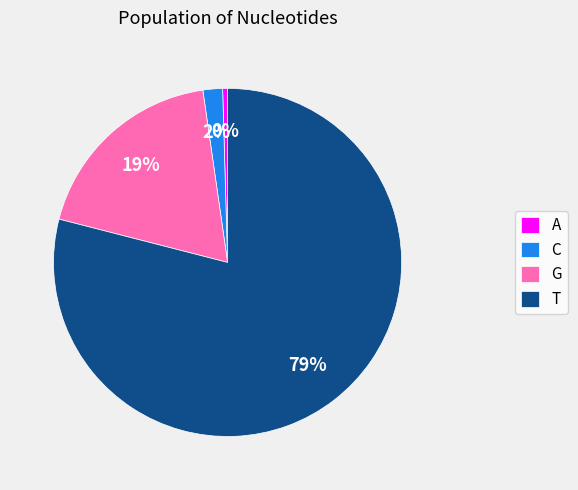

To the nearest percent, what percentage of the pie is C?

2%